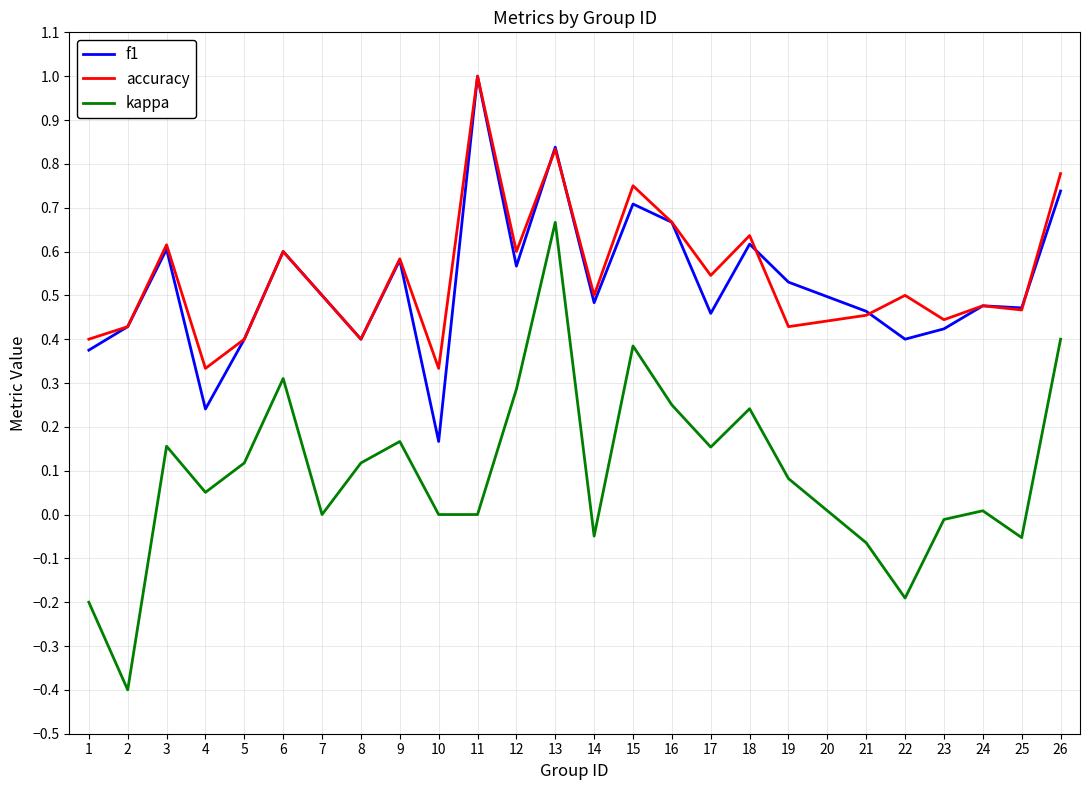

Between 15 and 18, which series saw the biggest shift?

kappa